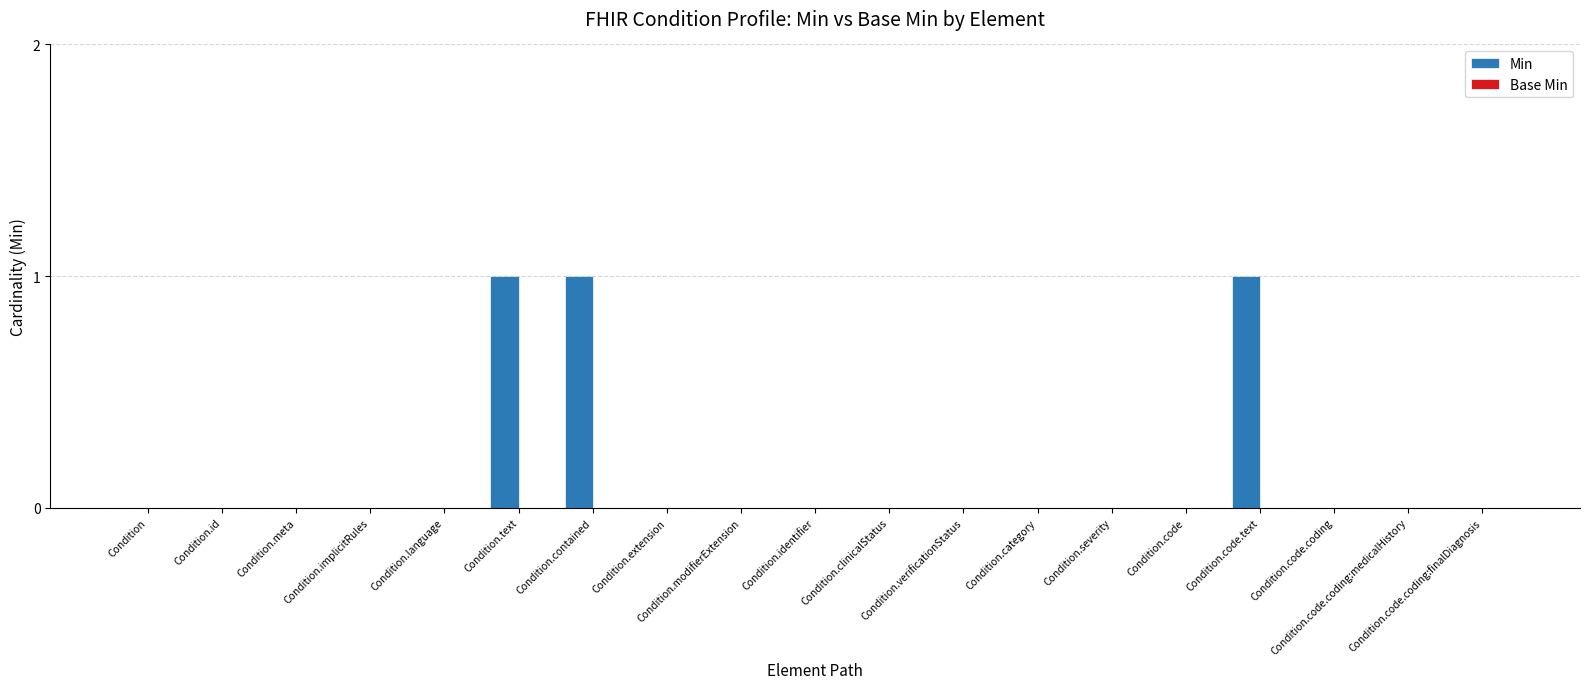

What is the sum of all values?

3